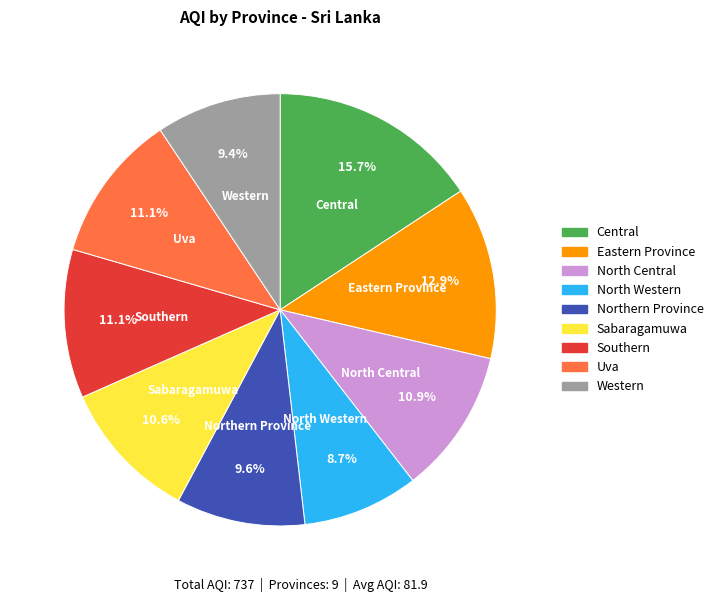

How many segments does this pie chart have?

9